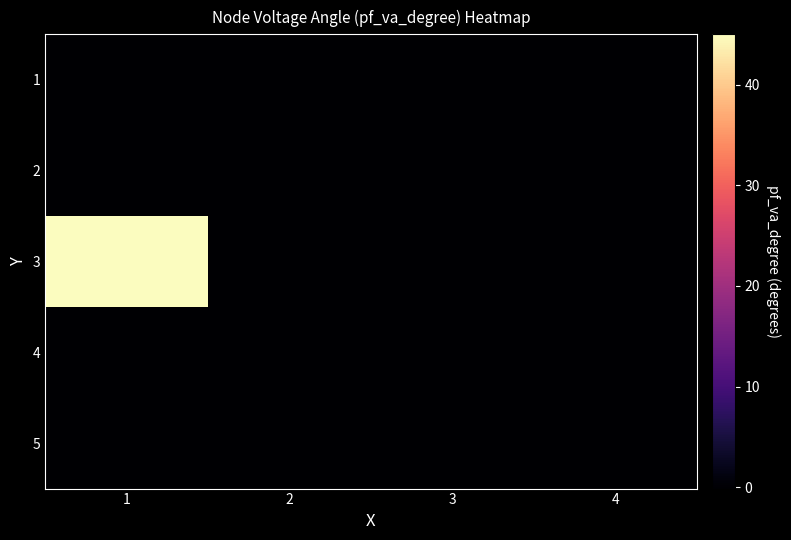

Reading right to left, transcribe all the data shown in this chart.

1: 4=-0.1	3=-0.1	2=-0.1	1=-0.0
2: 4=-0.1	3=-0.1	2=-0.1	1=-0.1
3: 4=-0.1	3=-0.1	2=-0.1	1=45.0
4: 4=-0.1	3=-0.1	2=-0.1	1=-0.1
5: 4=-0.1	3=-0.1	2=-0.1	1=-0.1